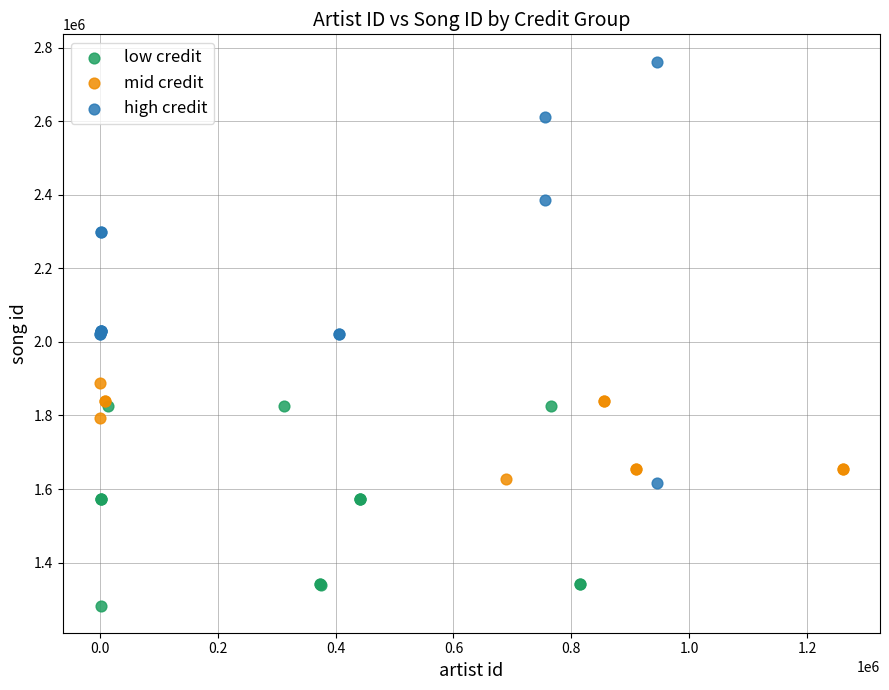

Which series reaches the minimum Y coordinate?

low credit